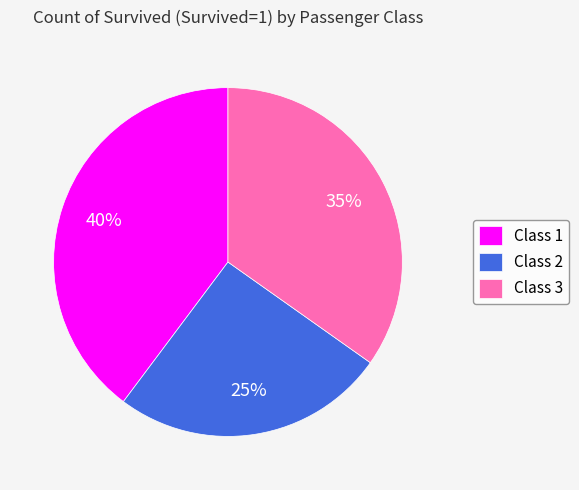

Between Class 3 and Class 1, which is larger?

Class 1